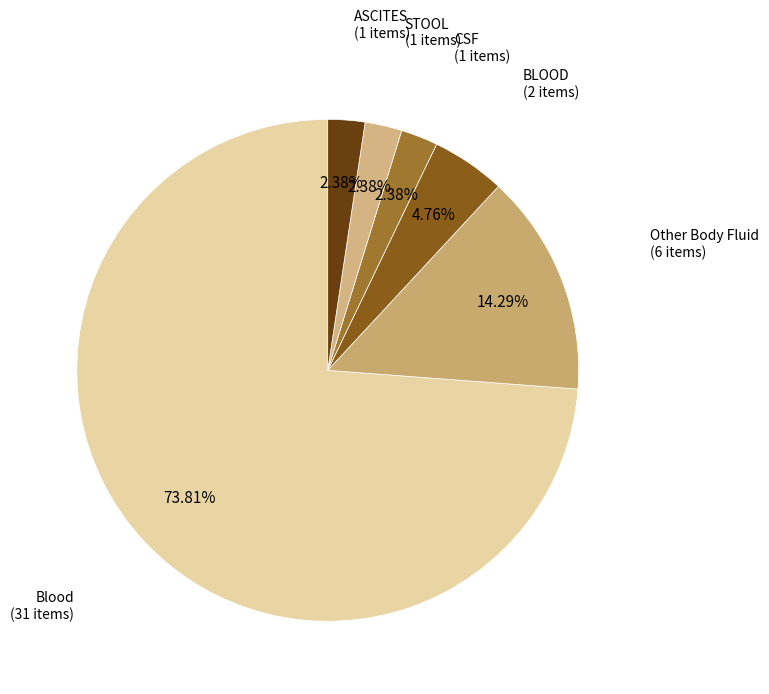

How many slices are in this pie chart?

6